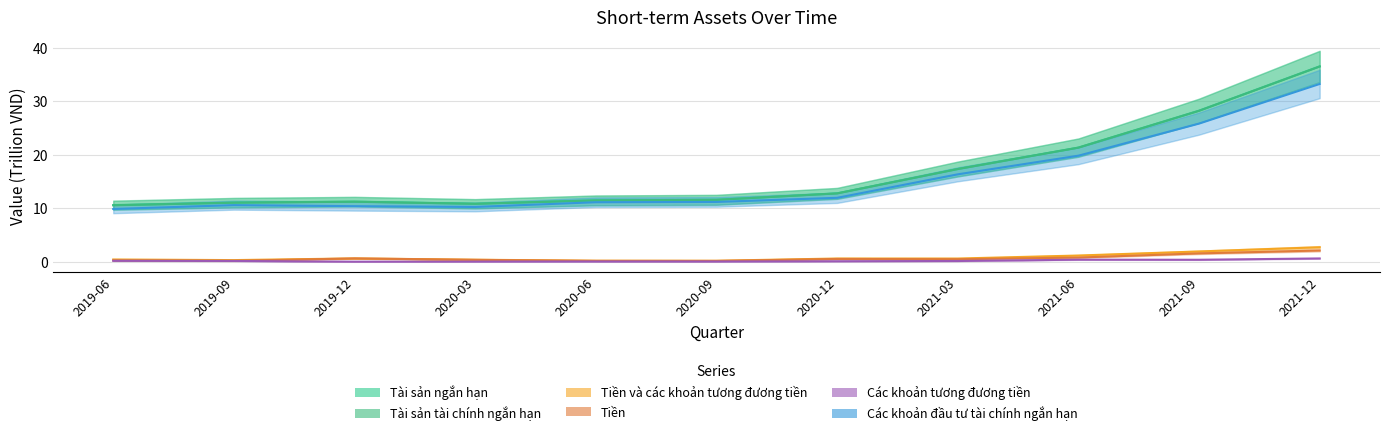

What is the greatest value displayed?

36.5